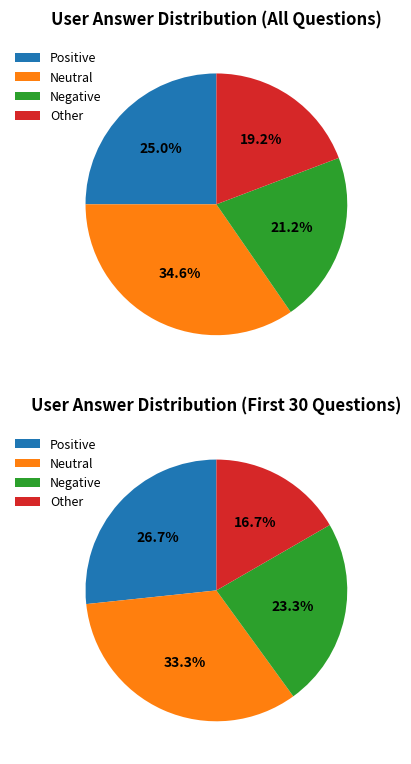

Is it true that c is 21% of the pie?

True